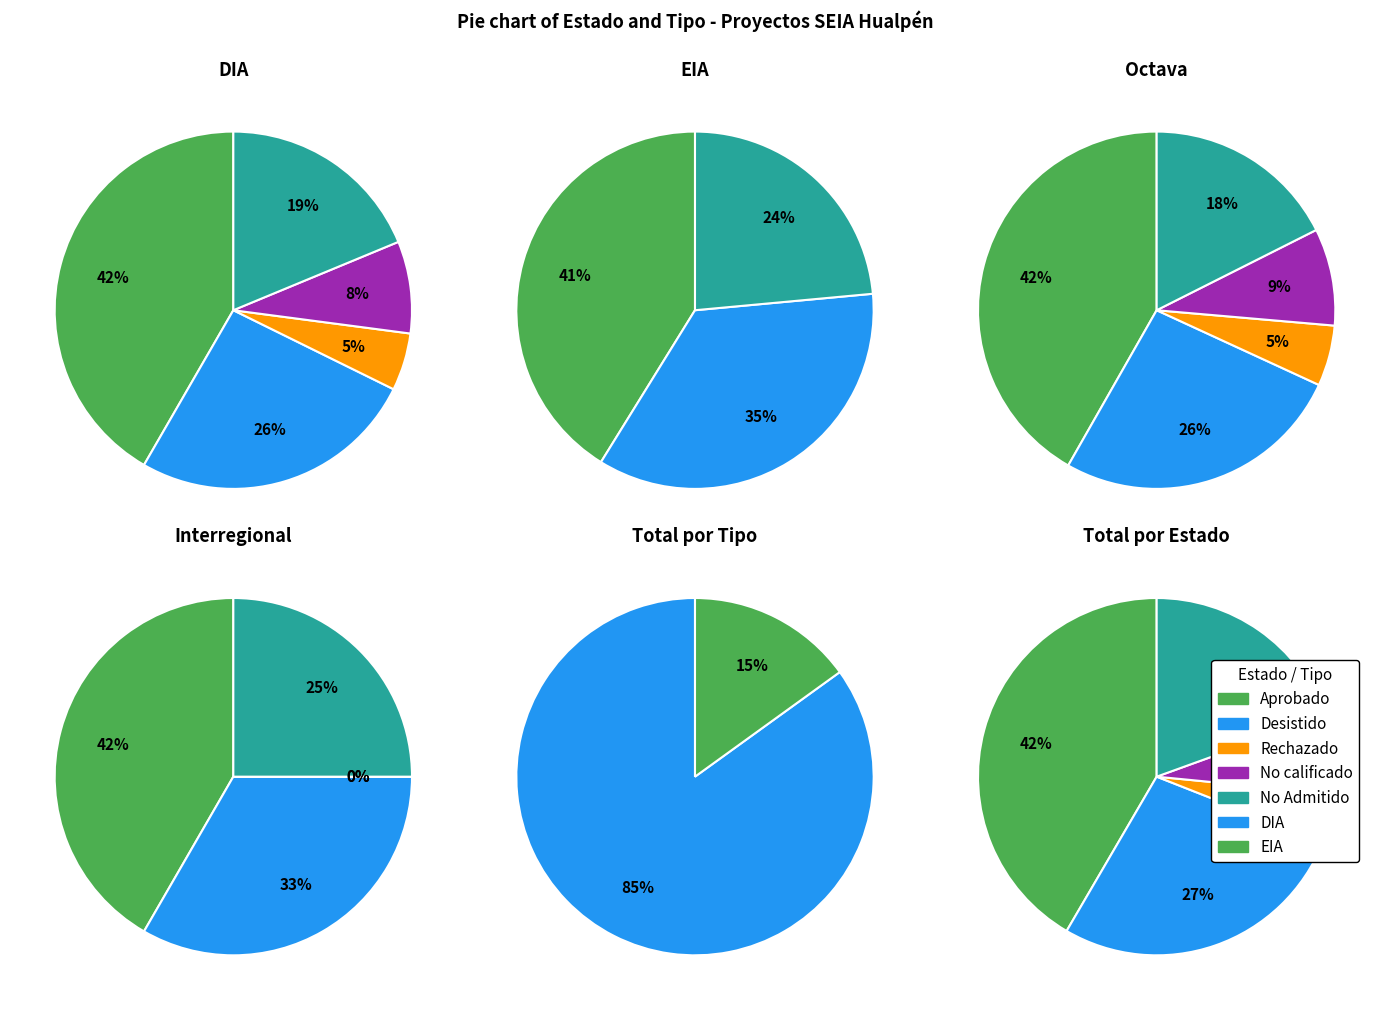

Which slice represents more than half of the pie?

DIA